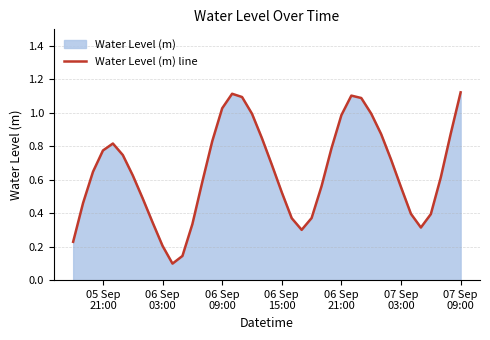

What is the average value?

0.7